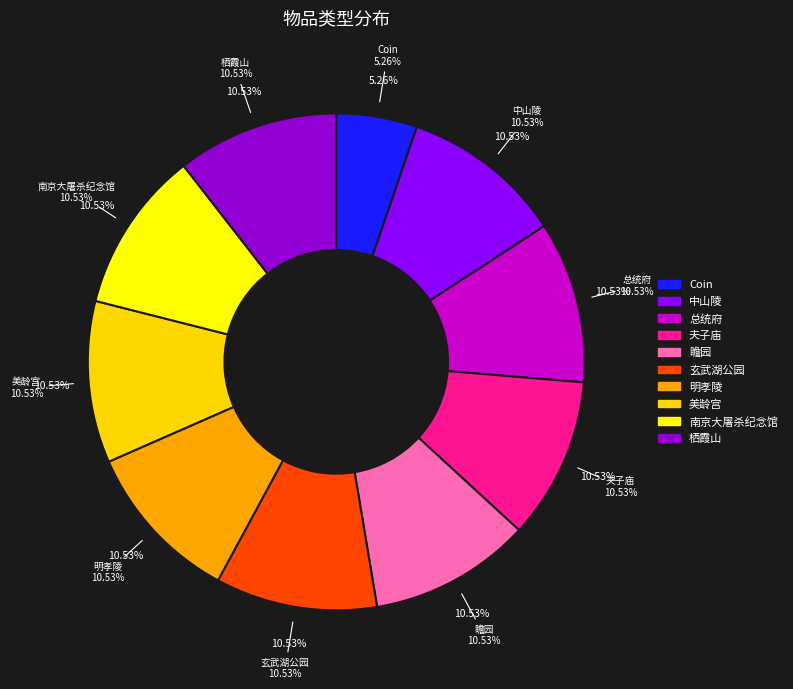

To the nearest percent, what portion does 中山陵 represent?

11%